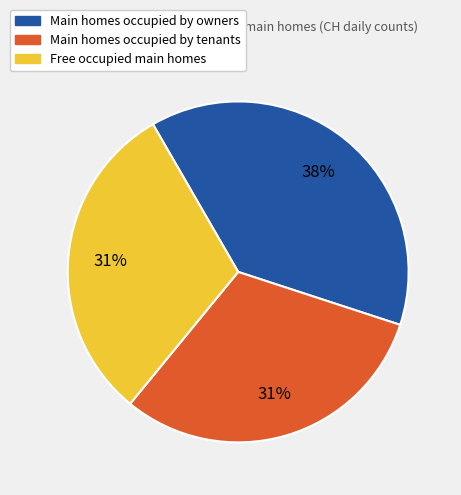

Between Main homes occupied by tenants and Main homes occupied by owners, which is larger?

Main homes occupied by owners